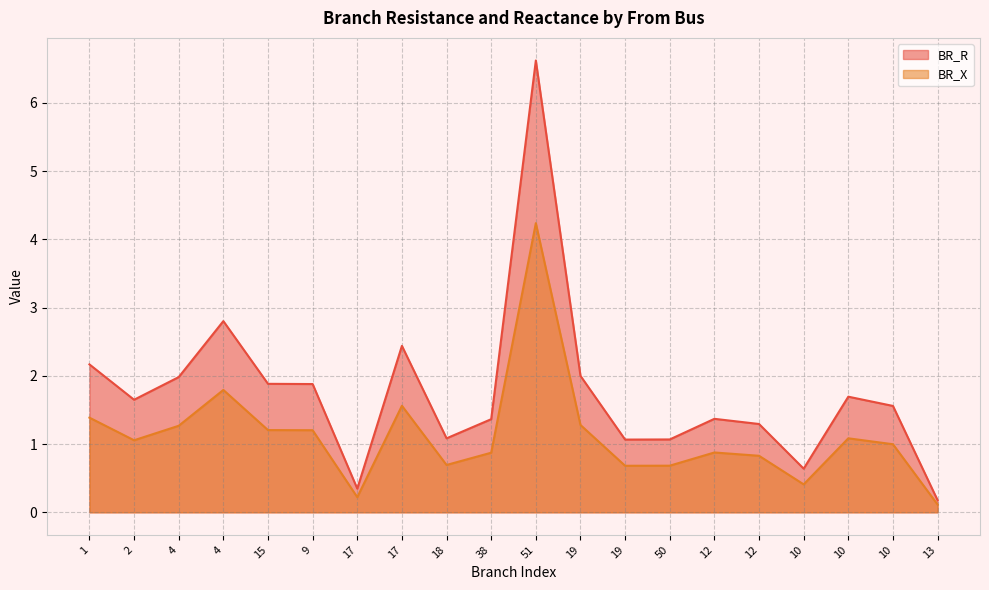

True or false: BR_X and BR_R cross at least once.

False